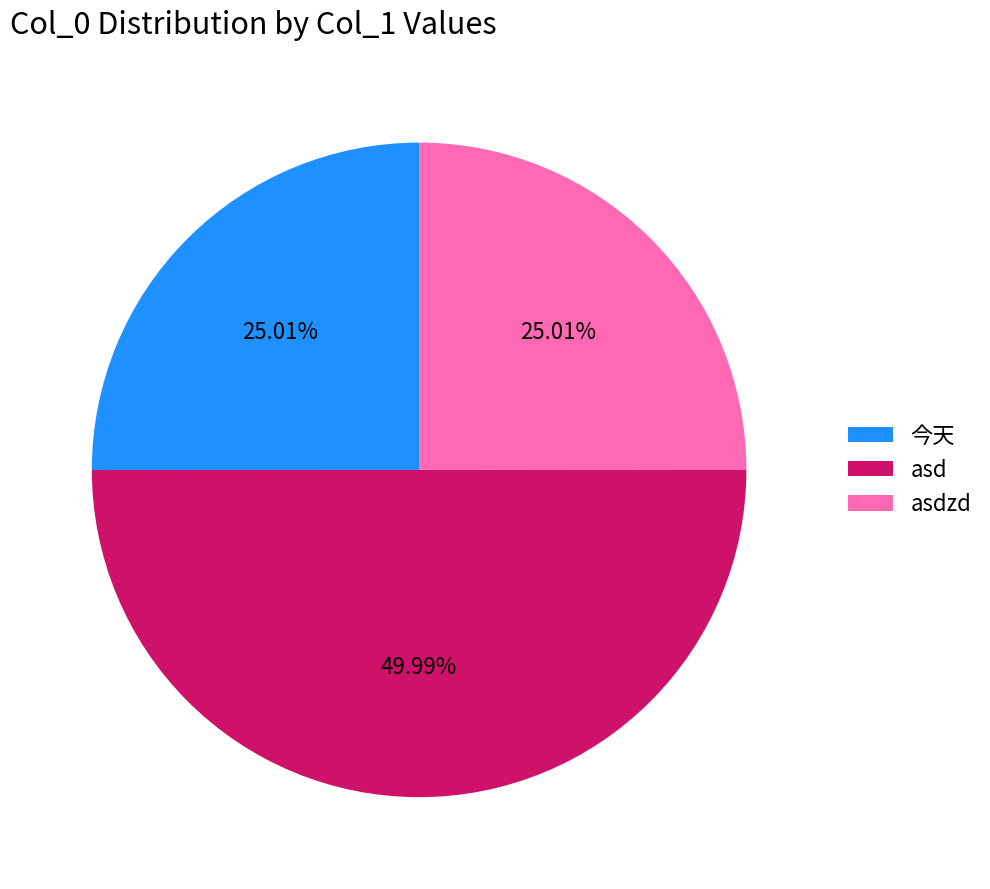

How many slices are in this pie chart?

3